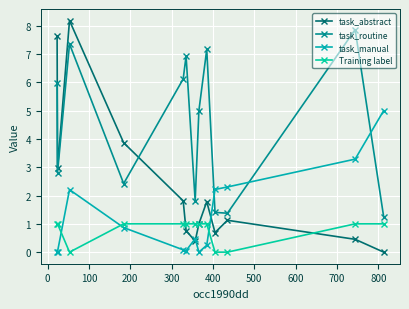

How many lines are shown in the chart?

4